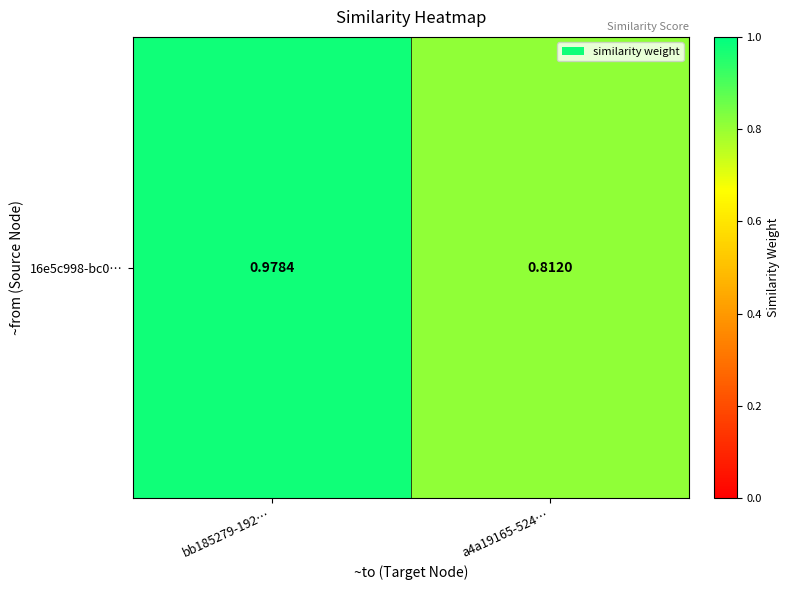

What is the greatest value displayed?

1.0